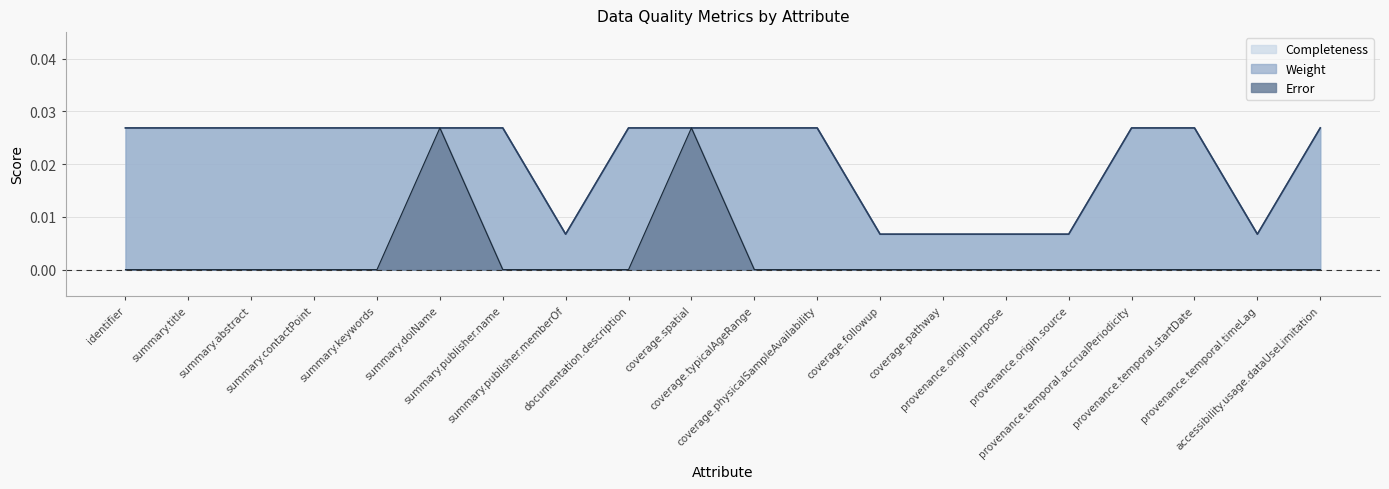

Rank the series at summary.doiName from lowest to highest value.

Weight, Completeness, Error